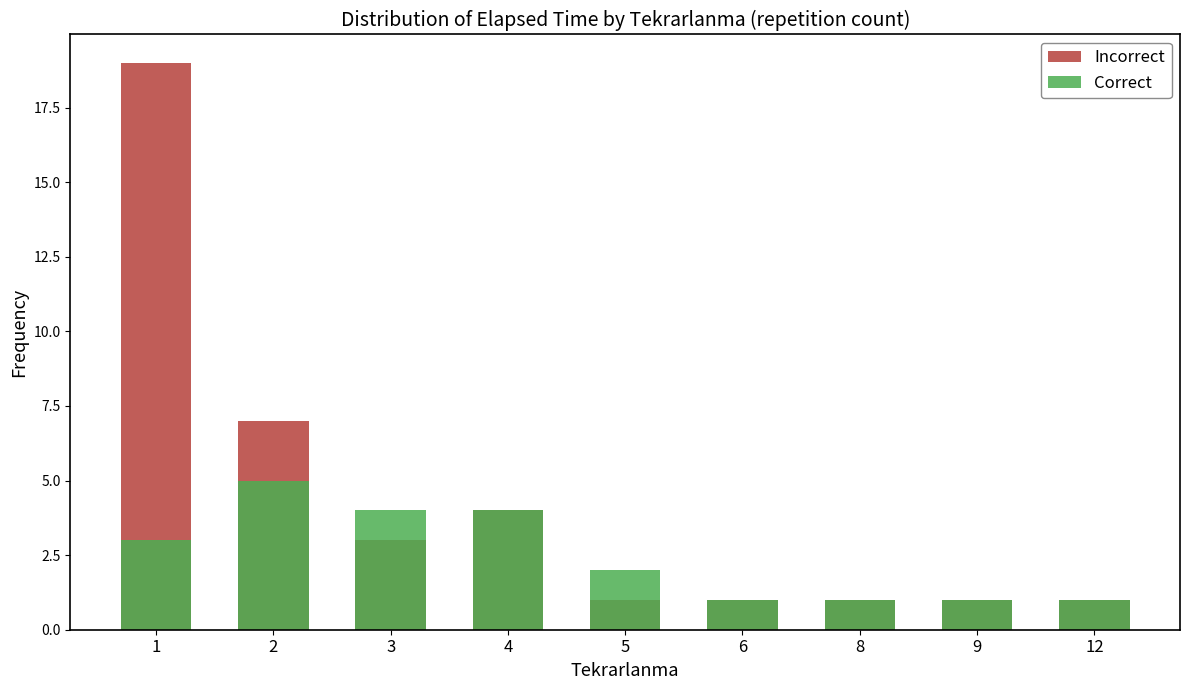

At which category is the sum across all series the highest?

1